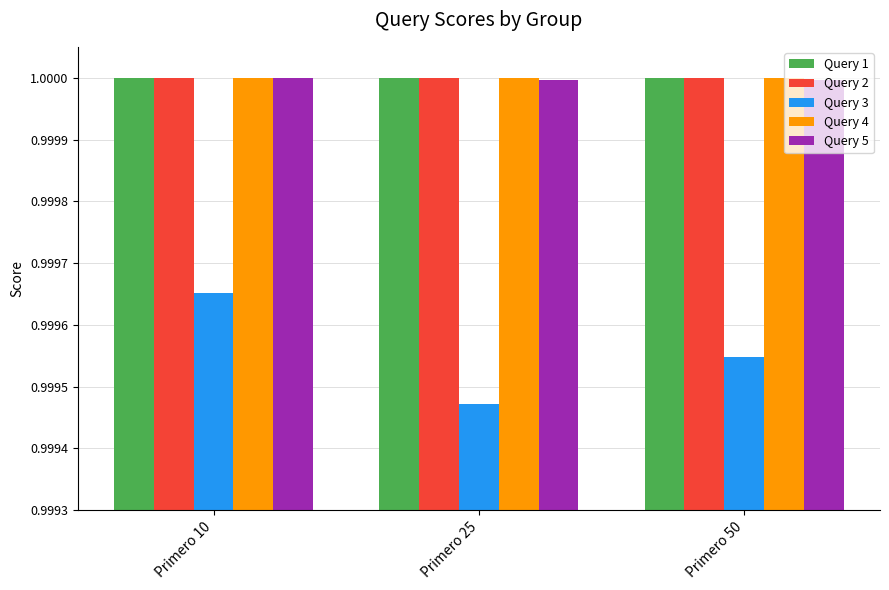

Which series changed the most between Primero 25 and Primero 50?

Query 3